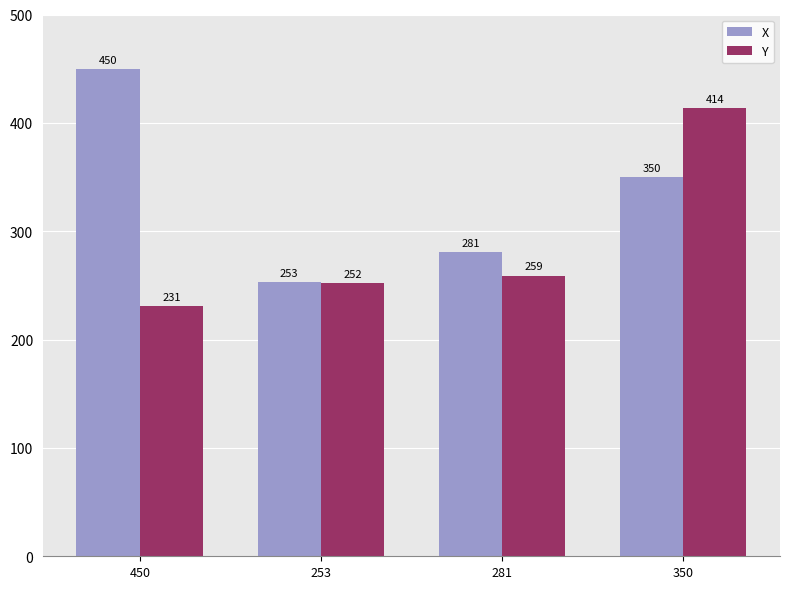

Rank the series by their maximum value, from lowest to highest.

Y, X